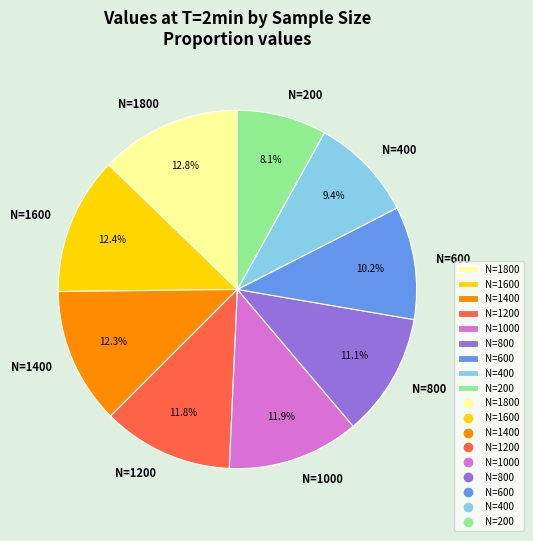

Does N=800 account for over 50% of the chart?

No